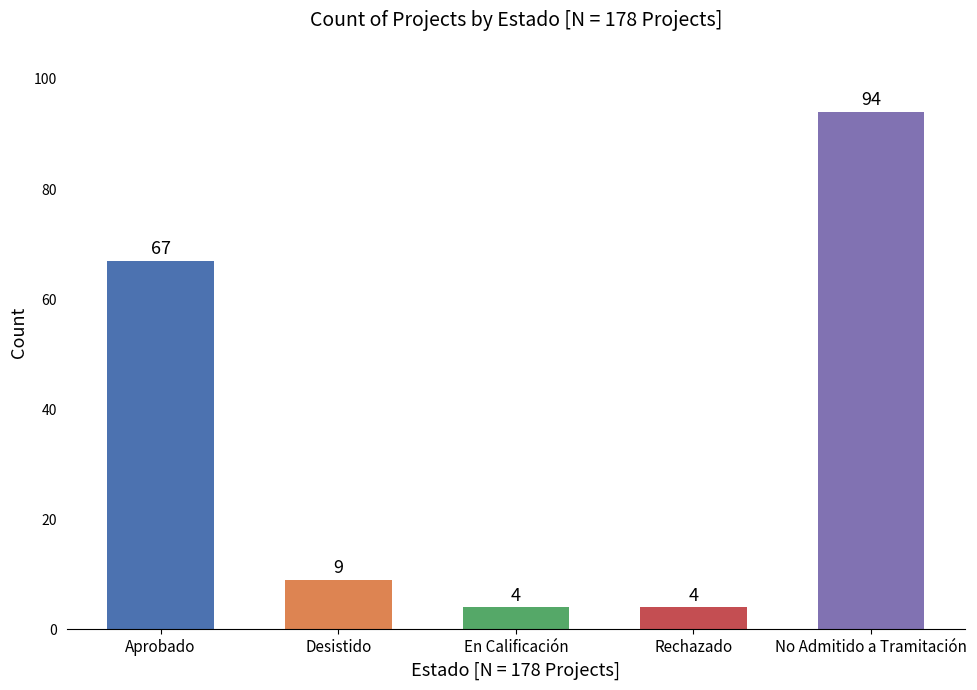

Reading left to right, extract all data points from this chart.

67	9	4	4	94